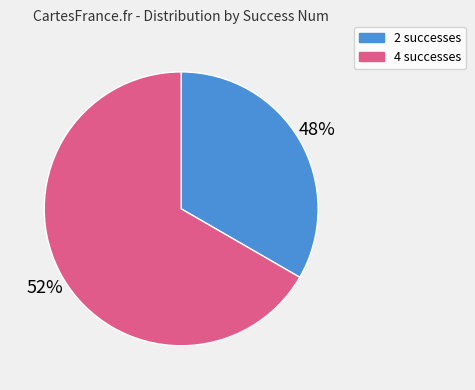

Do 4 and 2 together represent more than half of the pie?

Yes